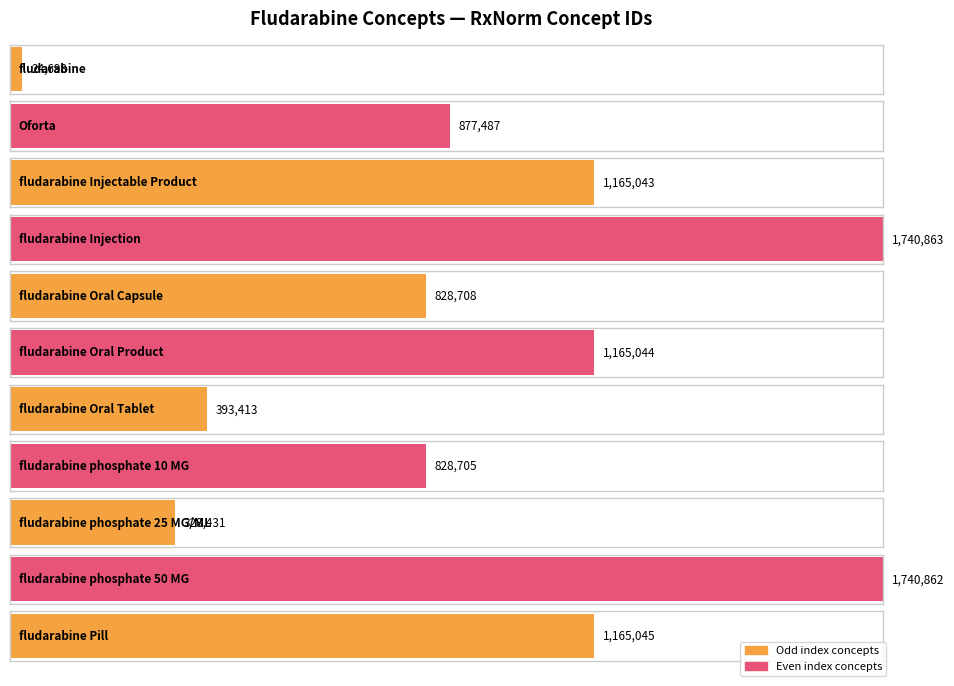

What is the maximum value shown in the chart?

1740863